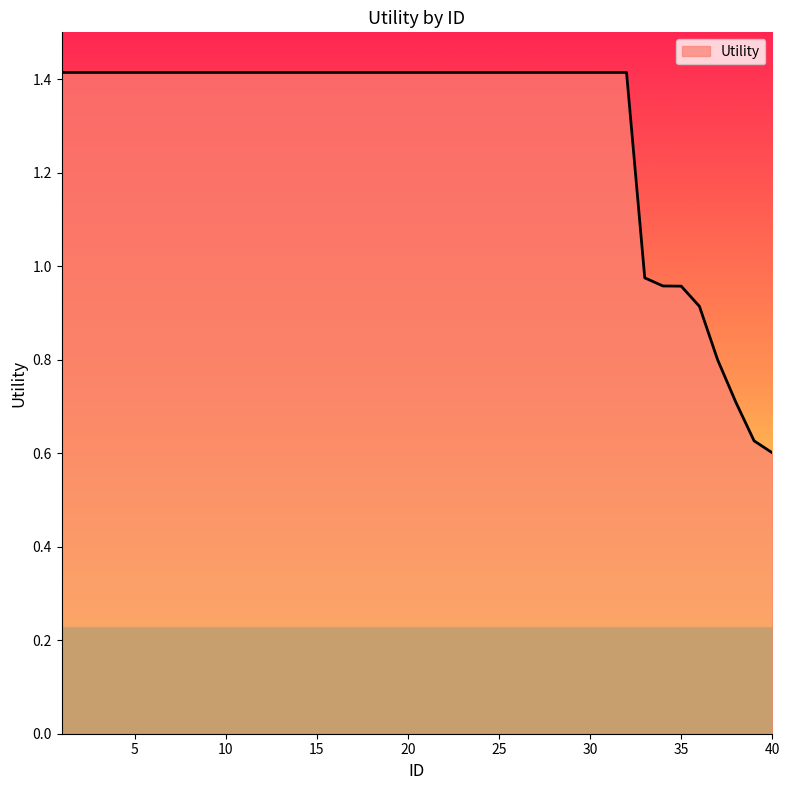

What is the maximum value shown in the chart?

1.4